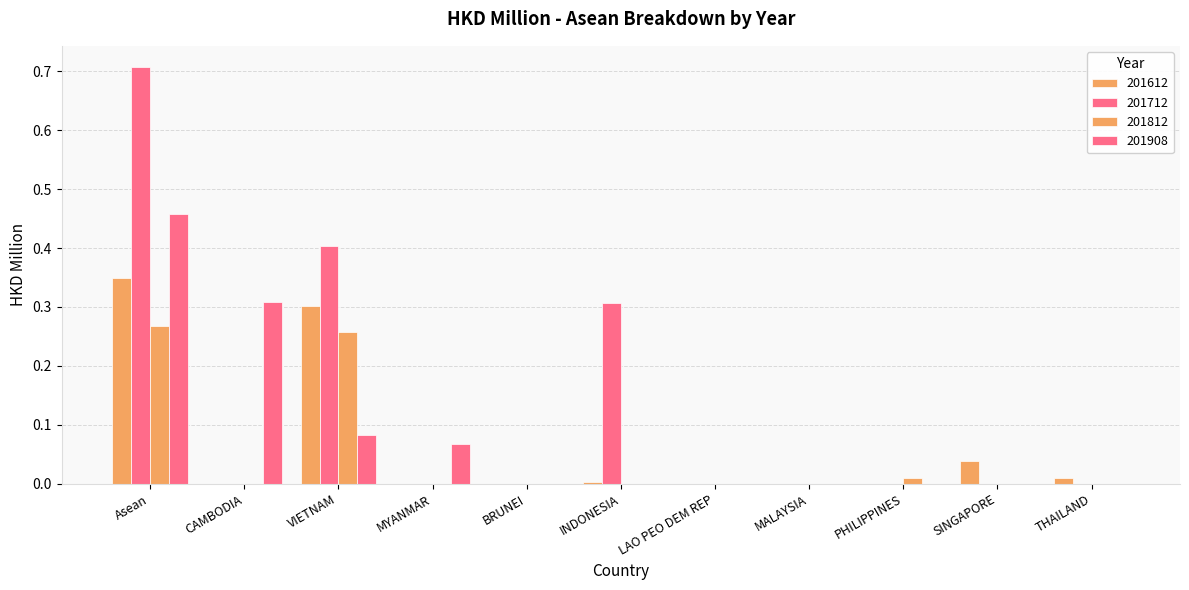

Count the number of categories in the chart.

11